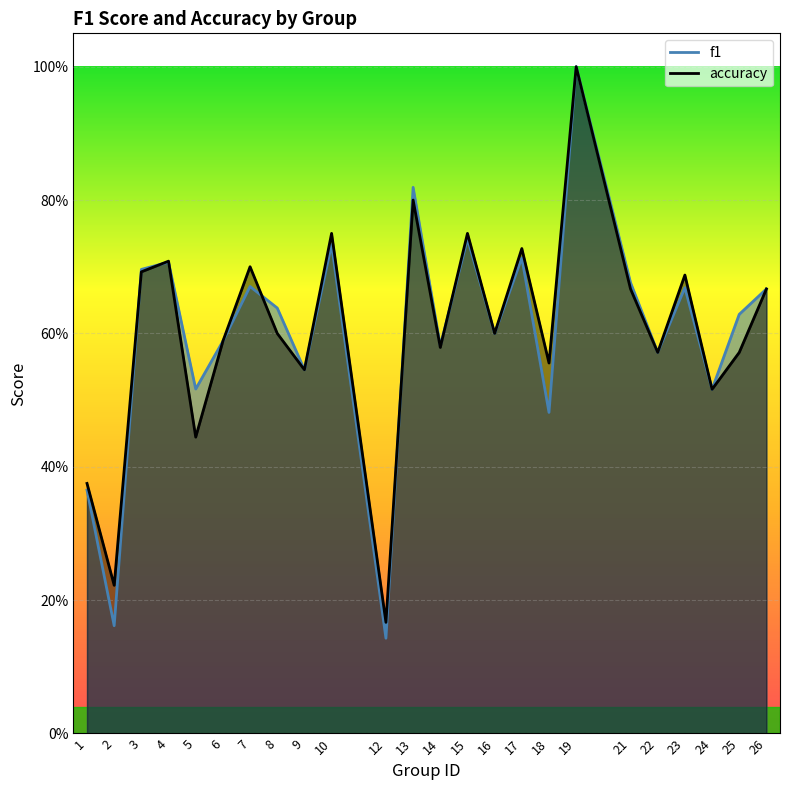

True or false: accuracy has a value of 0.4 at 5.

True